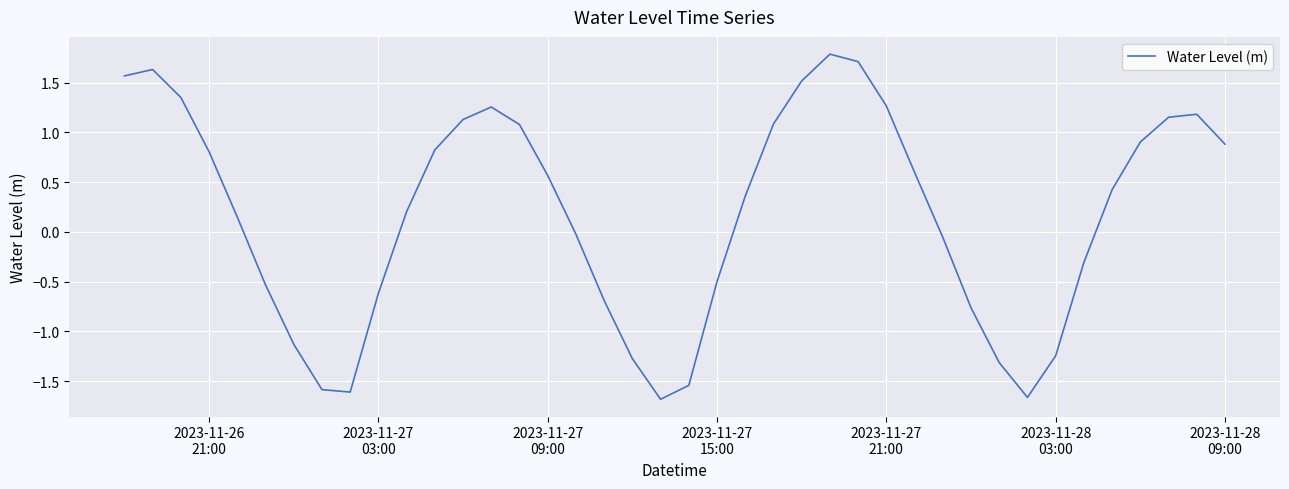

What is the minimum value shown in the chart?

-1.7